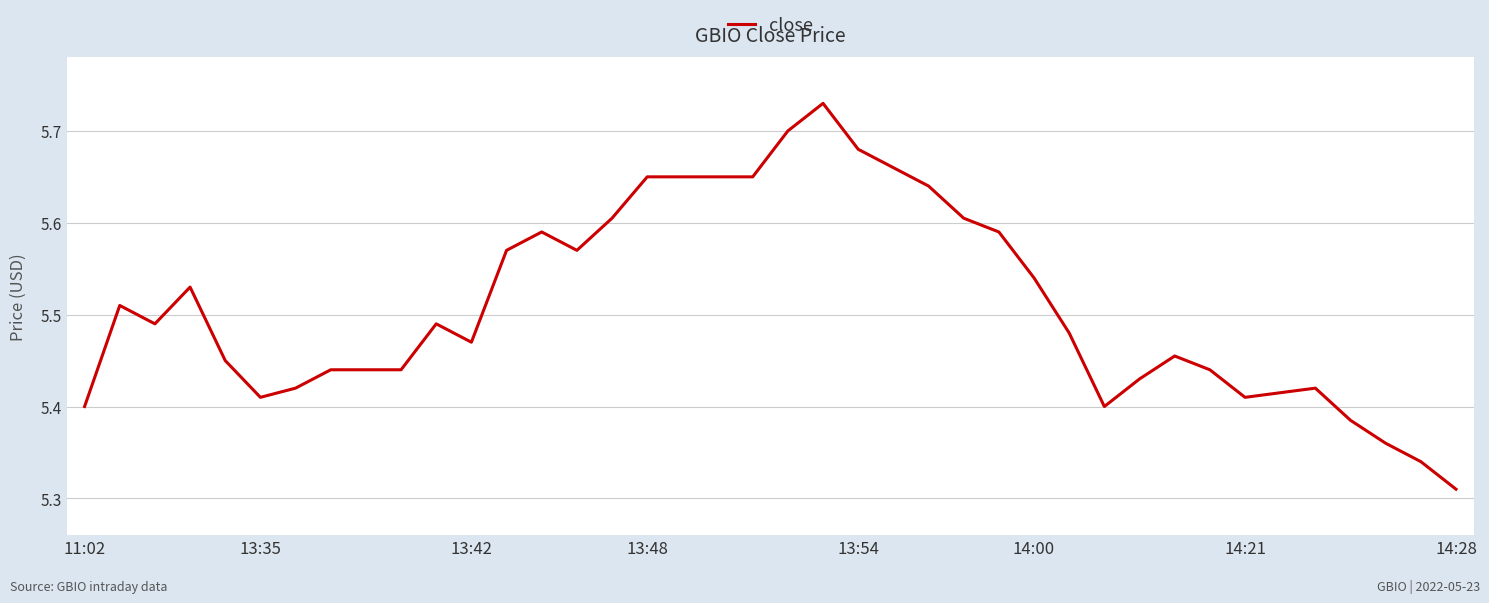

What is the difference between the maximum and minimum values?

0.4